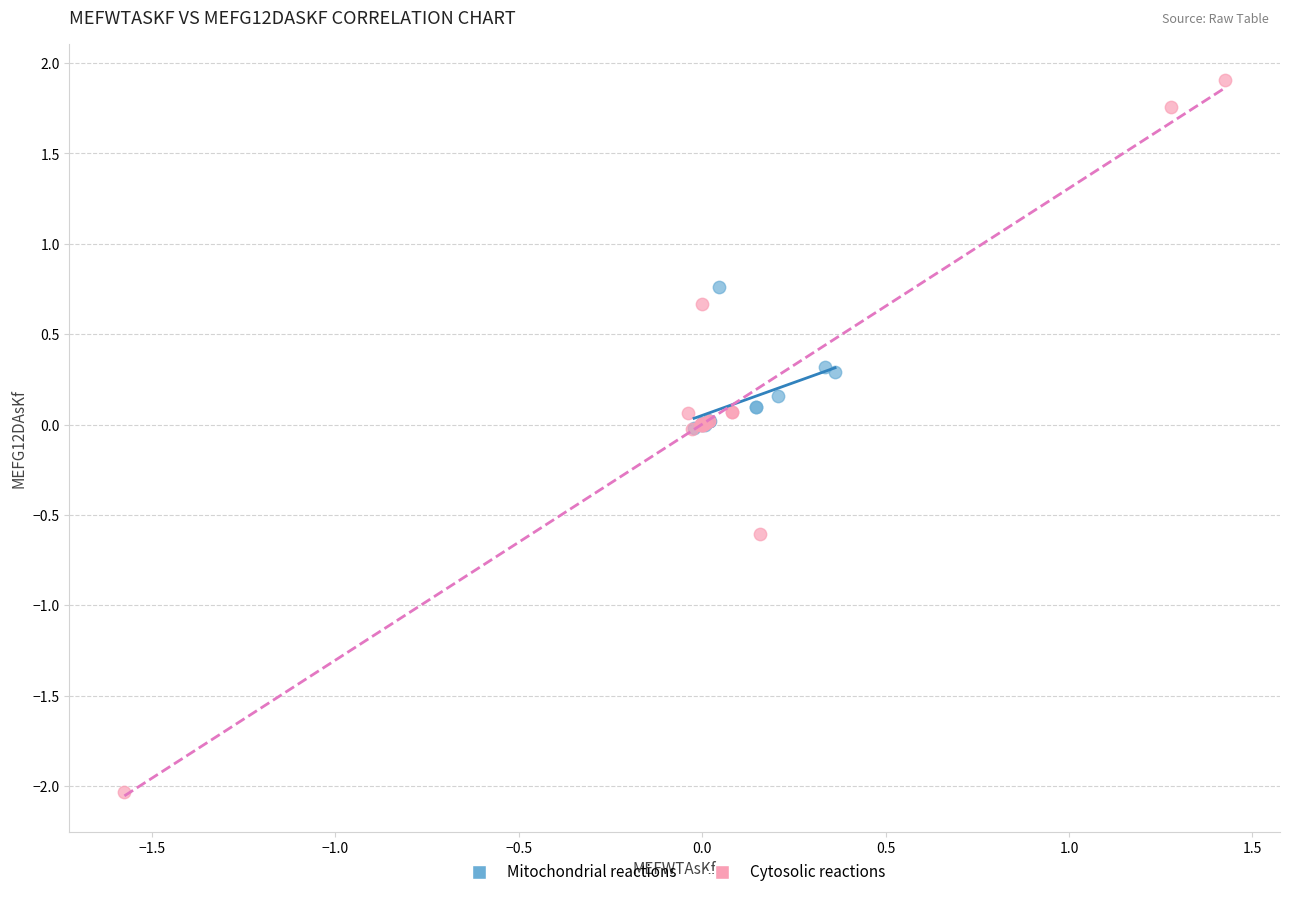

Which series contains the lowest Y value?

Cytosolic reactions